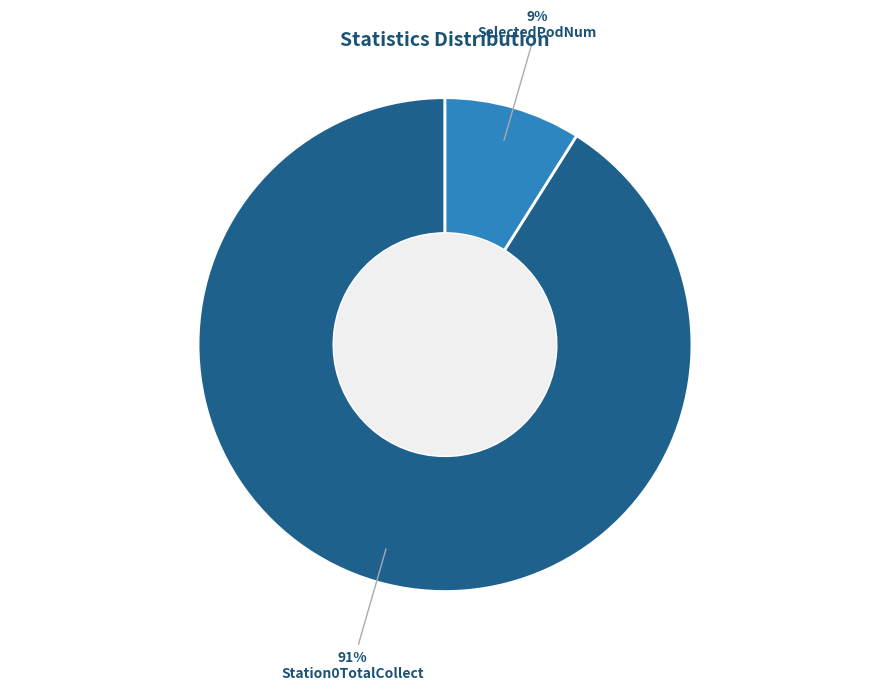

To the nearest percent, what is the average slice percentage?

50%